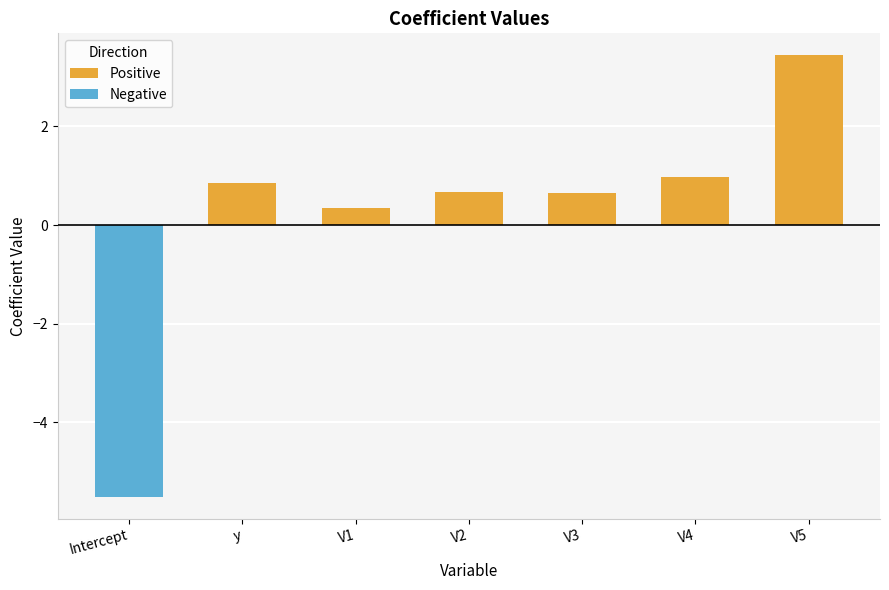

At which category is the sum across all series the highest?

V5